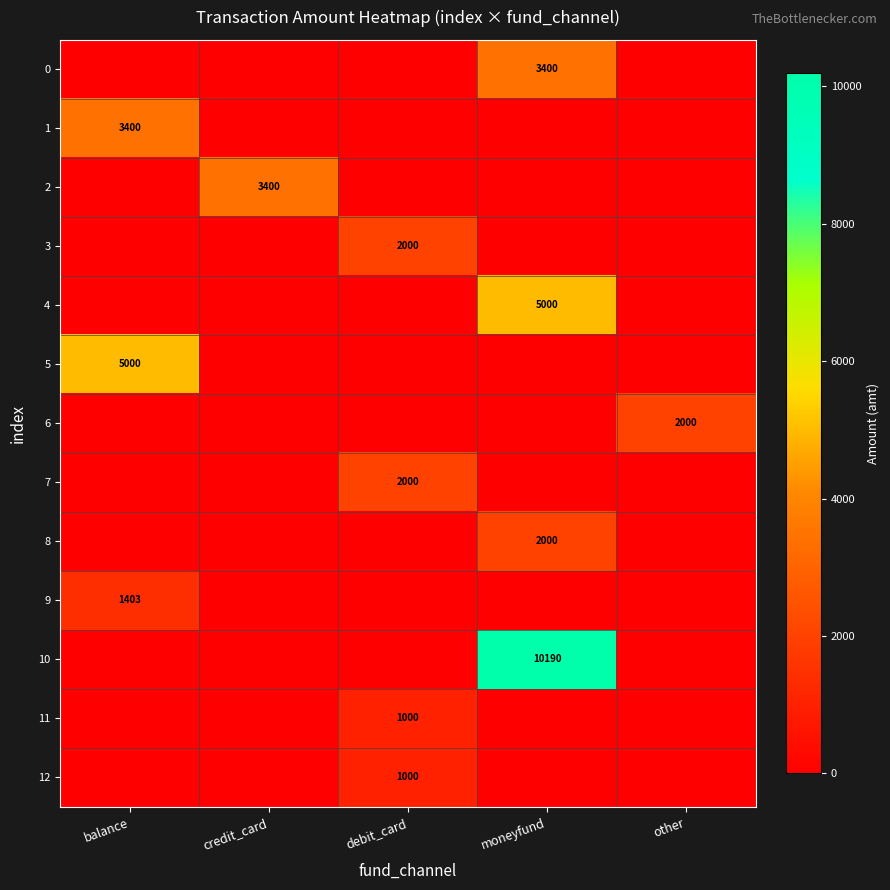

True or false: 9 has a value of 498 at balance.

False